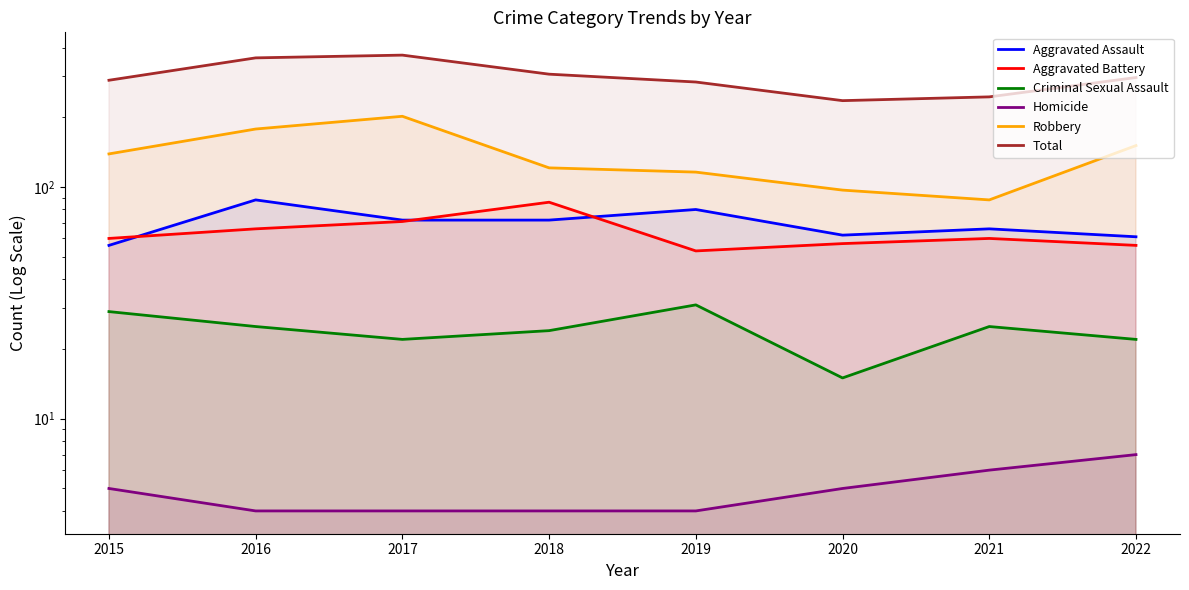

Which has a higher value, 2019 or 2015?

2019